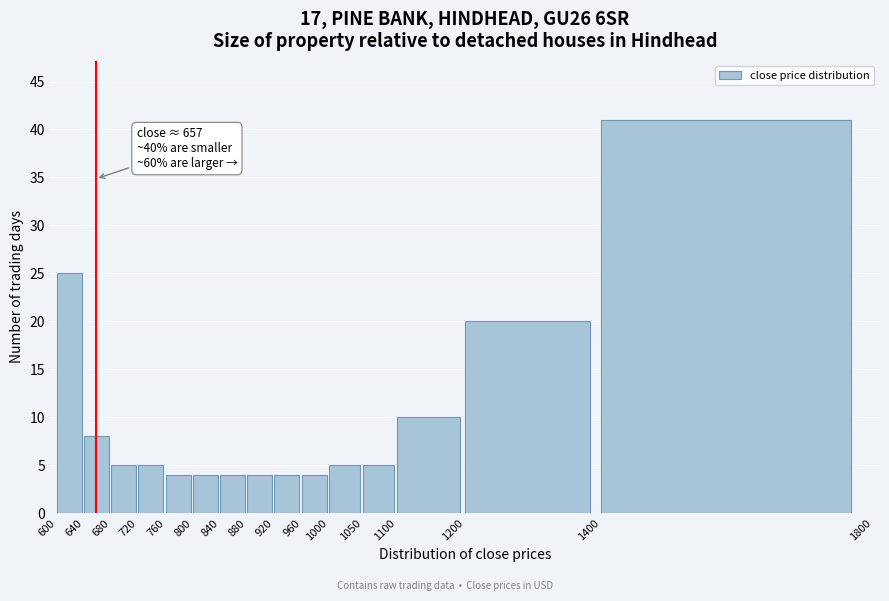

Which range on the x-axis has the tallest bar?

1400 to 1800